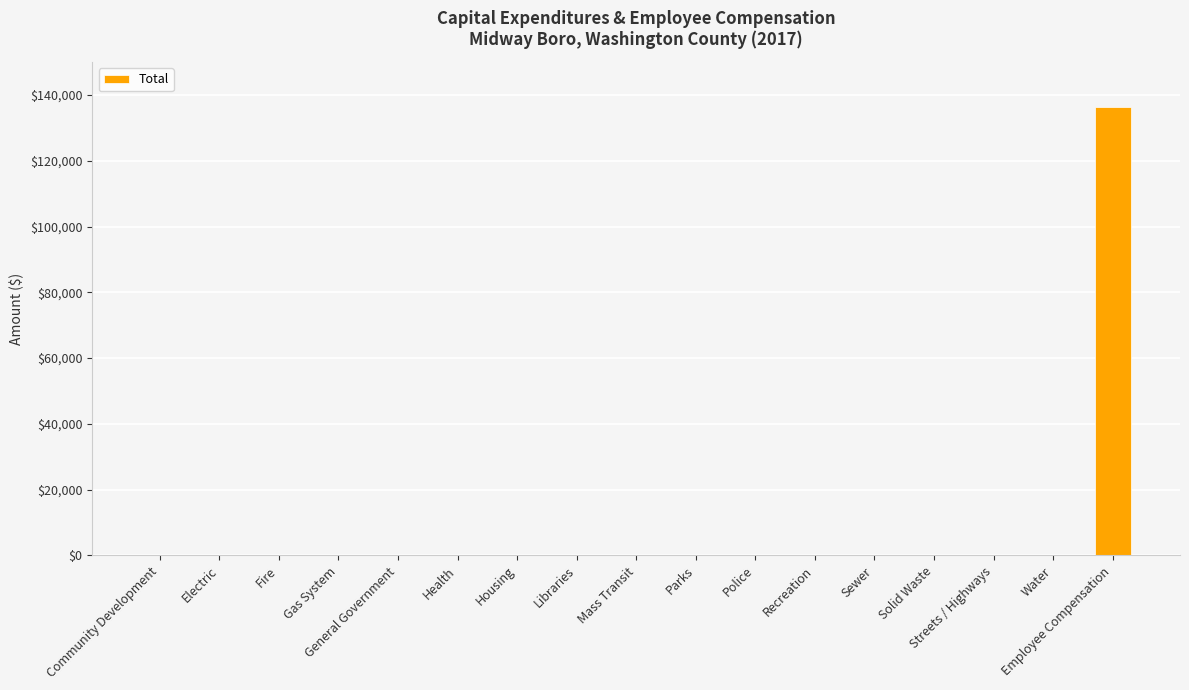

What is the greatest value displayed?

136459